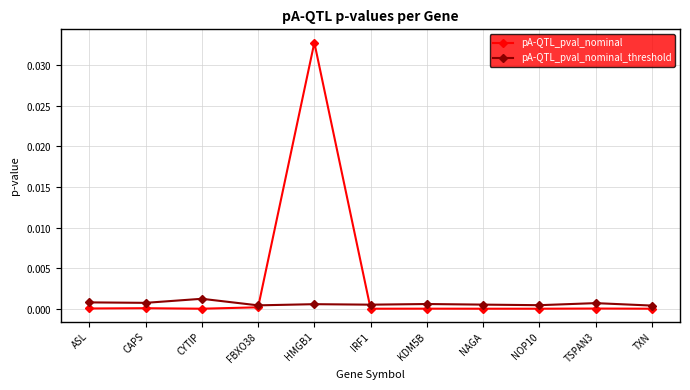

List the labels in order of pA-QTL_pval_nominal value, largest first.

HMGB1, FBXO38, CAPS, ASL, TSPAN3, KDM5B, TXN, NAGA, CYTIP, NOP10, IRF1